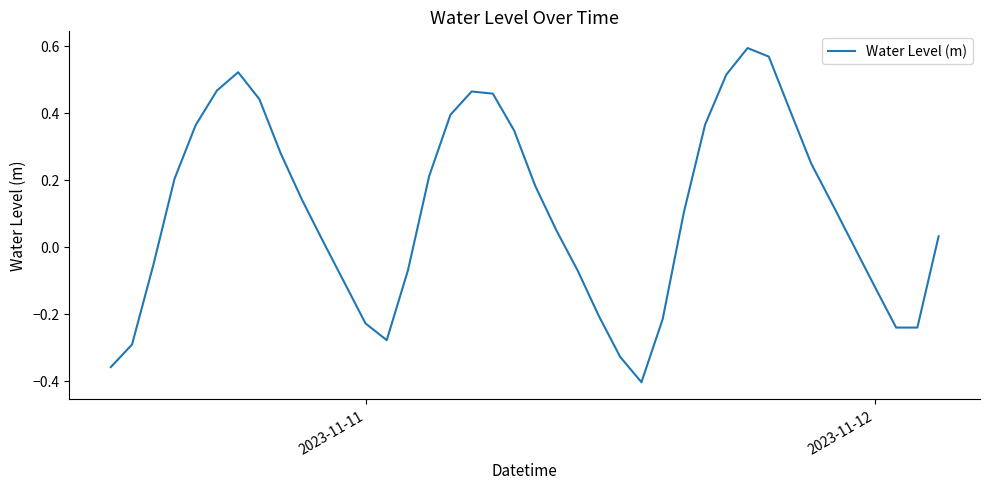

What is the difference between the maximum and minimum values?

1.0